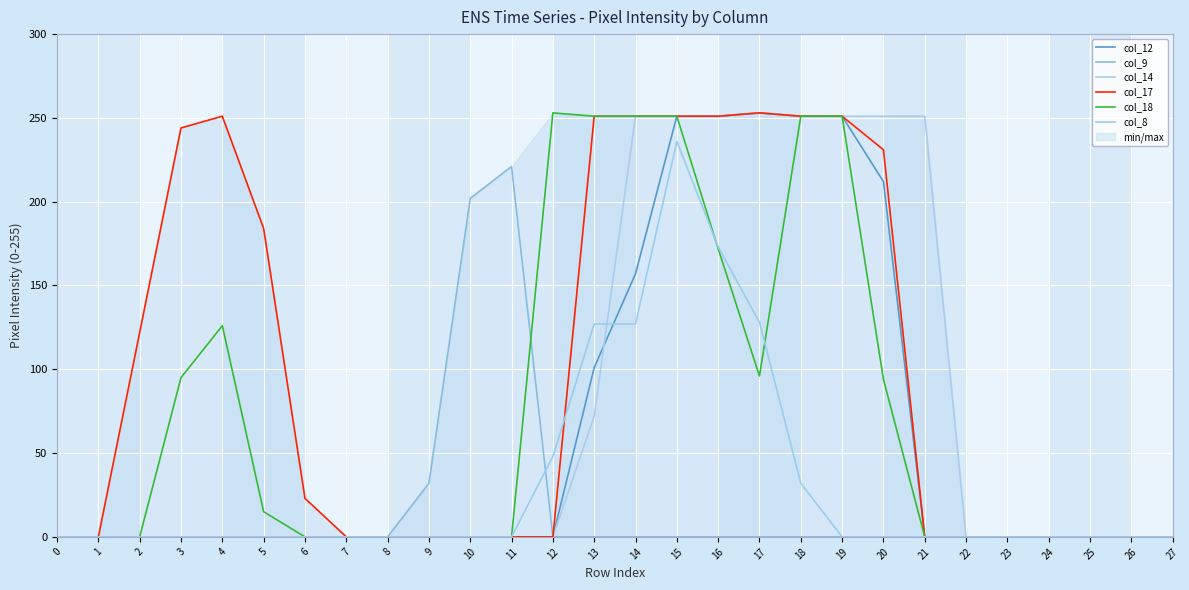

Reading right to left, extract all data points from this chart.

col_12: 0	0	0	0	0	0	0	212	251	251	253	251	251	157	101	0	0	0	0	0	0	0	0	0	0	0	0	0
col_9: 0	0	0	0	0	0	0	0	0	0	0	0	0	0	0	0	221	202	32	0	0	0	0	0	0	0	0	0
col_14: 0	0	0	0	0	0	251	251	251	251	253	251	251	251	72	0	0	0	0	0	0	0	0	0	0	0	0	0
col_17: 0	0	0	0	0	0	0	231	251	251	253	251	251	251	251	0	0	0	0	0	0	23	184	251	244	122	0	0
col_18: 0	0	0	0	0	0	0	94	251	251	96	172	251	251	251	253	0	0	0	0	0	0	15	126	95	0	0	0
col_8: 0	0	0	0	0	0	0	0	0	32	128	173	236	127	127	48	0	0	0	0	0	0	0	0	0	0	0	0